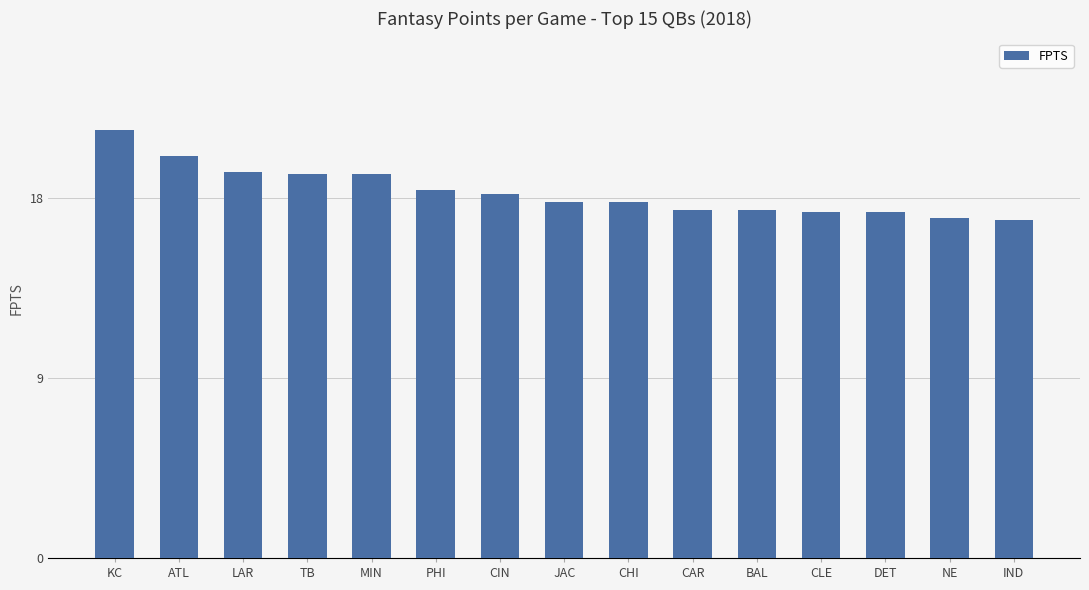

Which label corresponds to the largest value in the chart?

KC